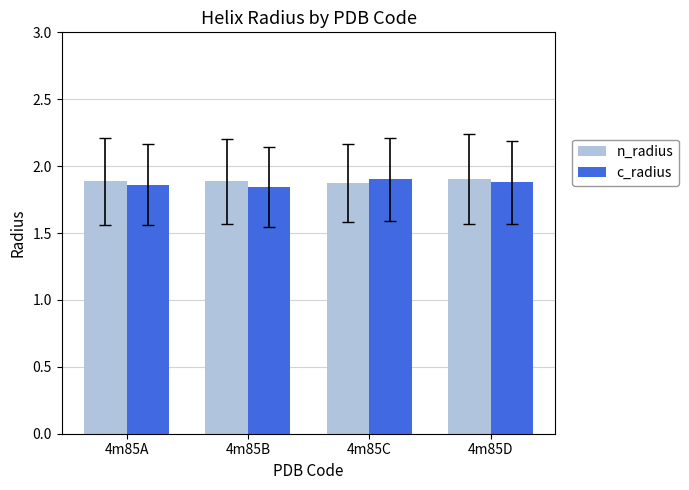

How many c_radius values are between 1 and 2?

4